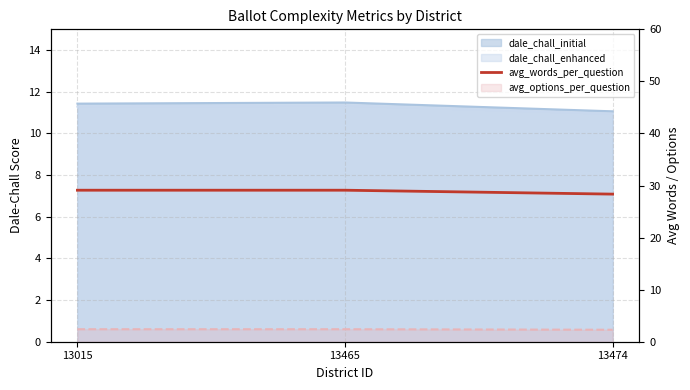

Where does the data first go above 29?

13015